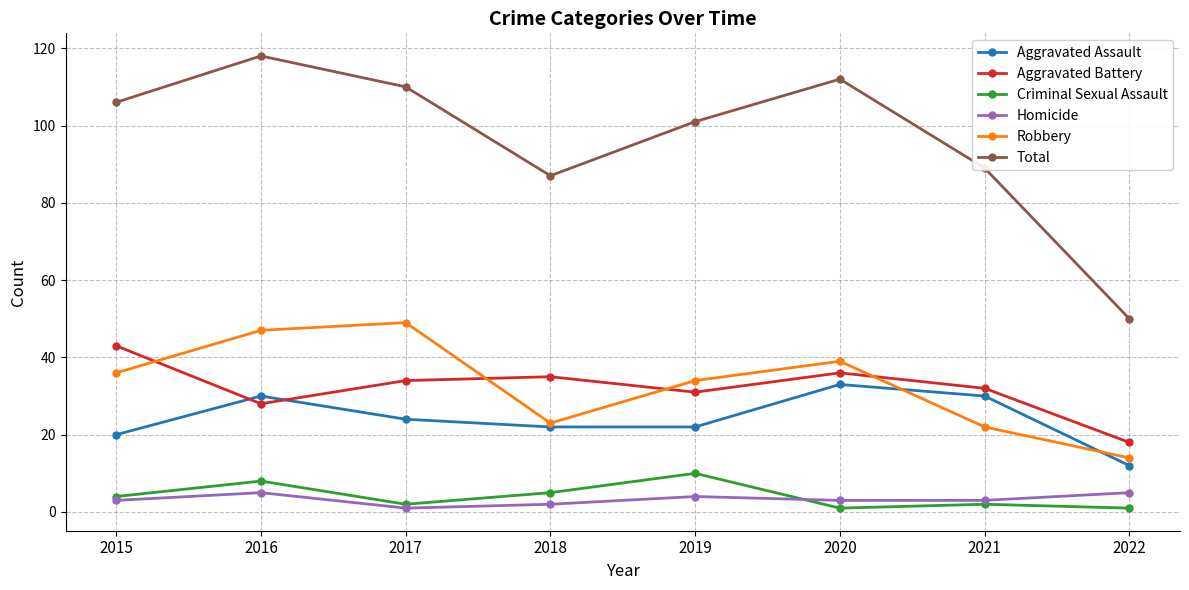

Which series has the largest range (max minus min)?

Total